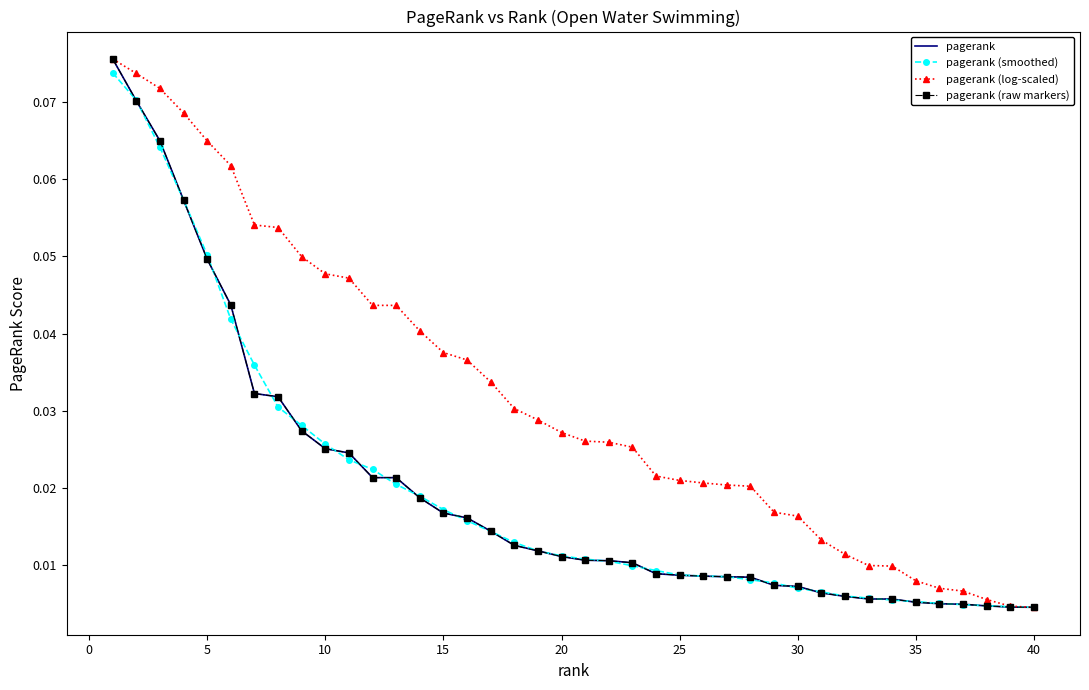

What are all the series names shown in the legend?

pagerank, pagerank (smoothed), pagerank (log-scaled), pagerank (raw markers)